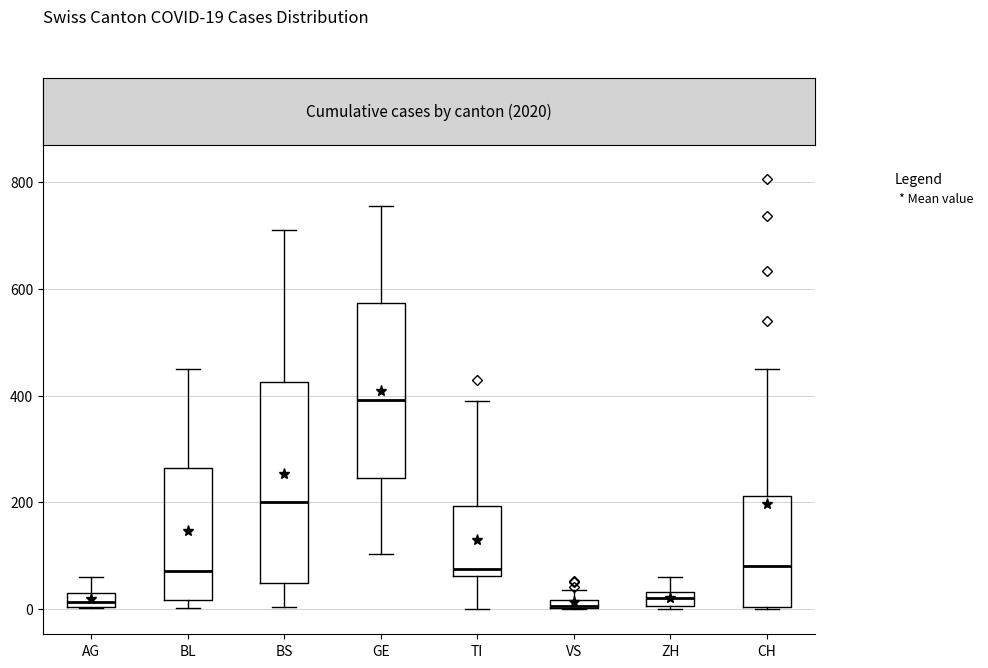

Comparing the boxes themselves (not the whiskers), which one is the tallest?

BS